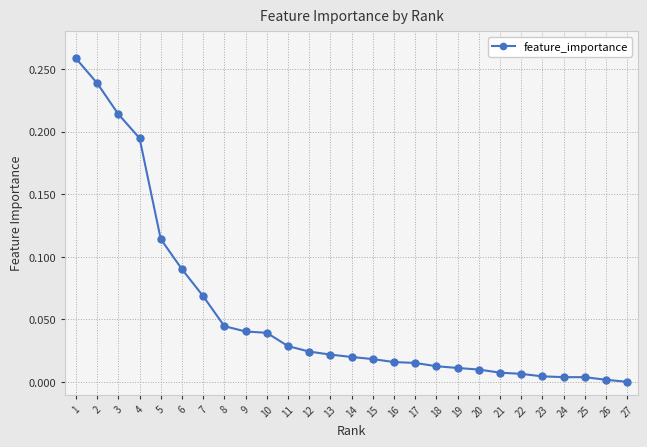

Does the chart have visible grid lines?

Yes